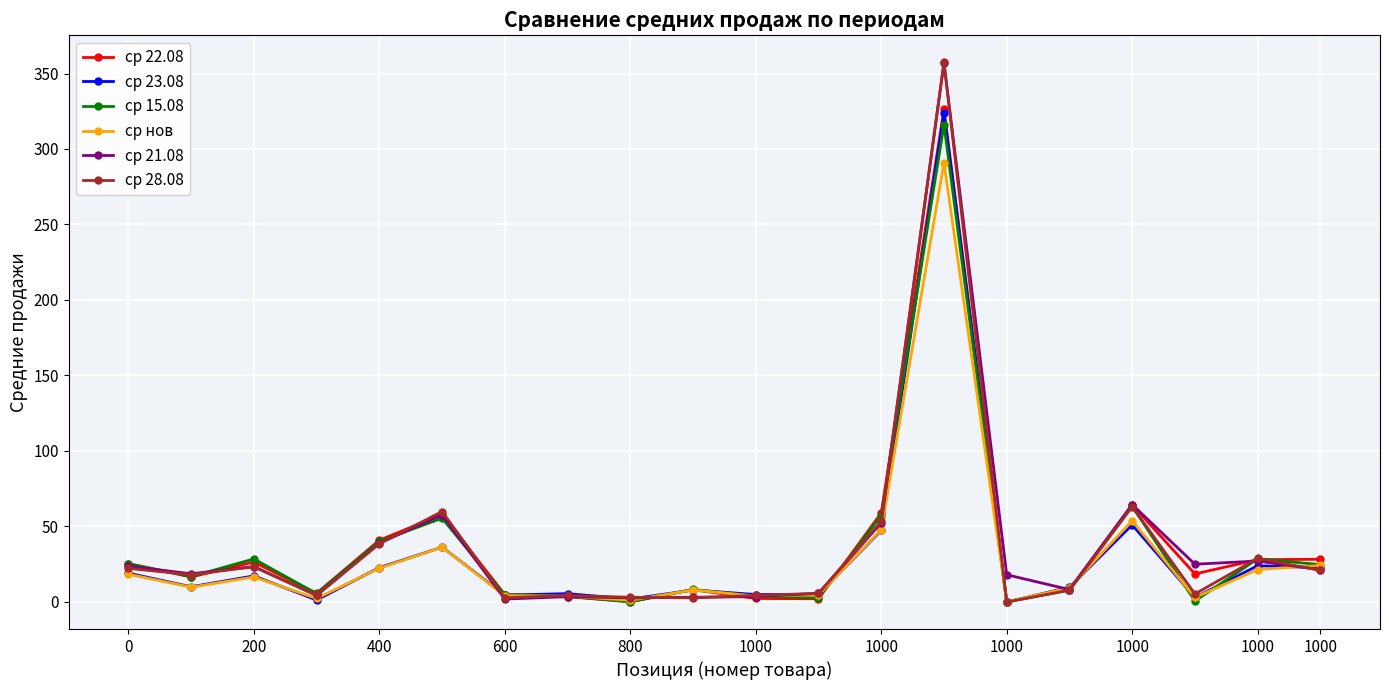

What is the difference between the maximum and minimum values in the ср 21.08 series?

355.2